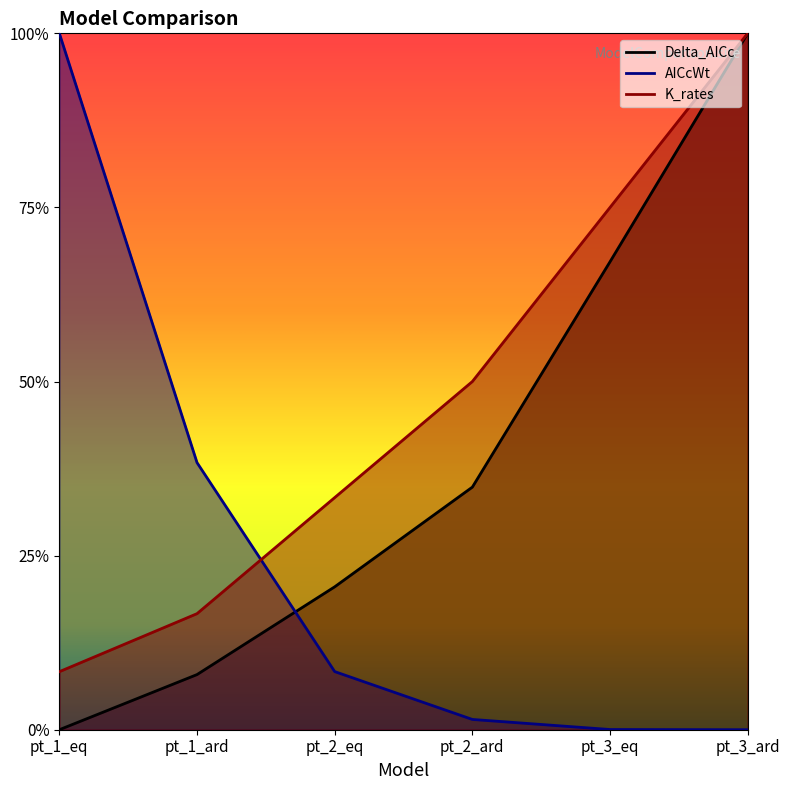

Between pt_2_eq and pt_3_ard, which series saw the biggest shift?

Delta_AICc